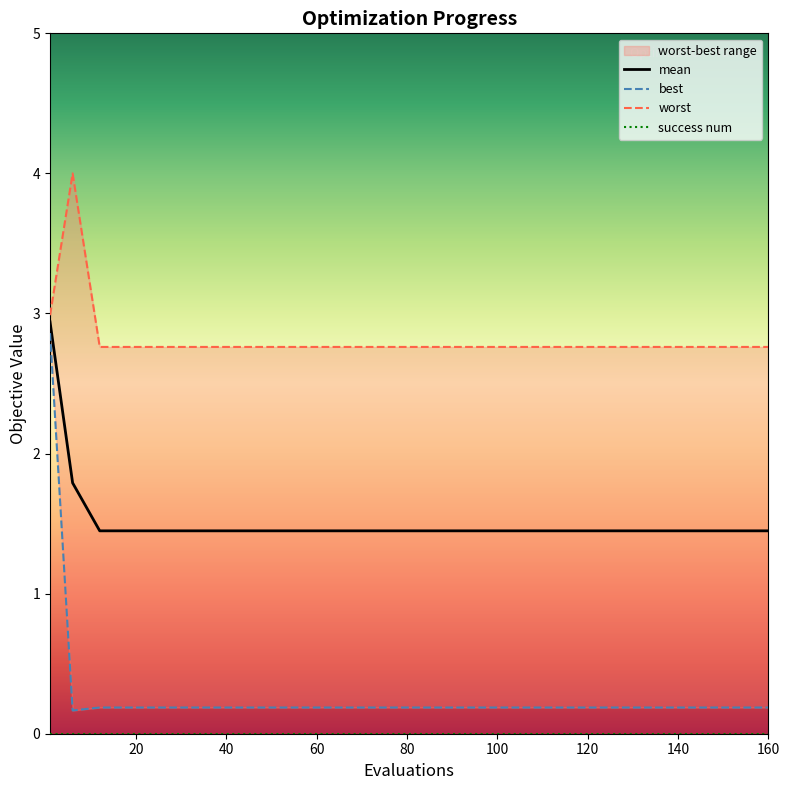

The value of mean at 20 is 2.3. True or false?

False